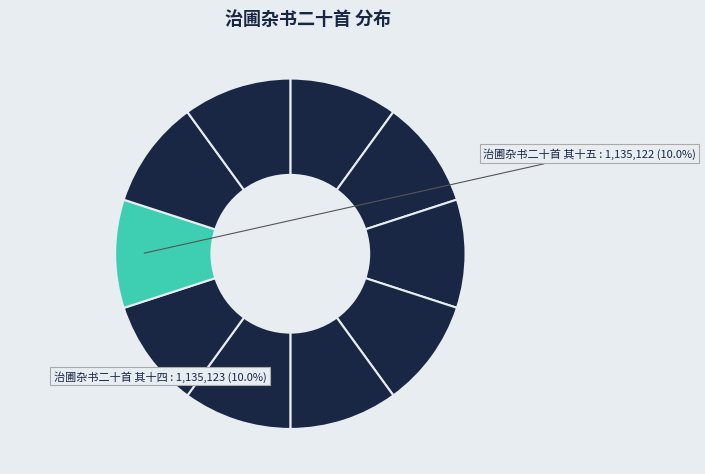

How many slices are in this pie chart?

10